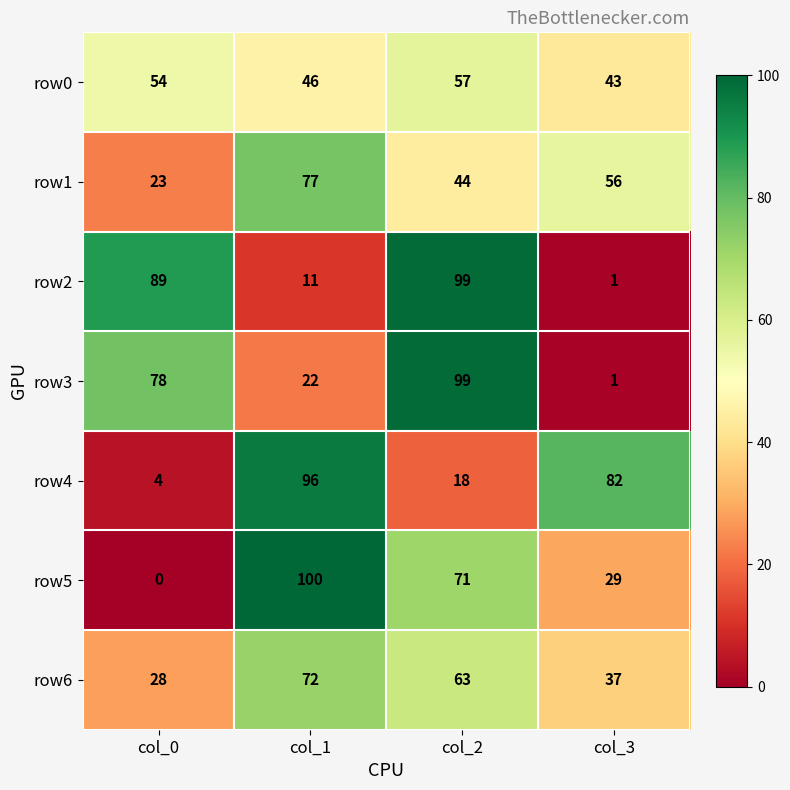

Reading right to left, extract all data points from this chart.

row0: 43	57	46	54
row1: 56	44	77	23
row2: 1	99	11	89
row3: 1	99	22	78
row4: 82	18	96	4
row5: 29	71	100	0
row6: 37	63	72	28